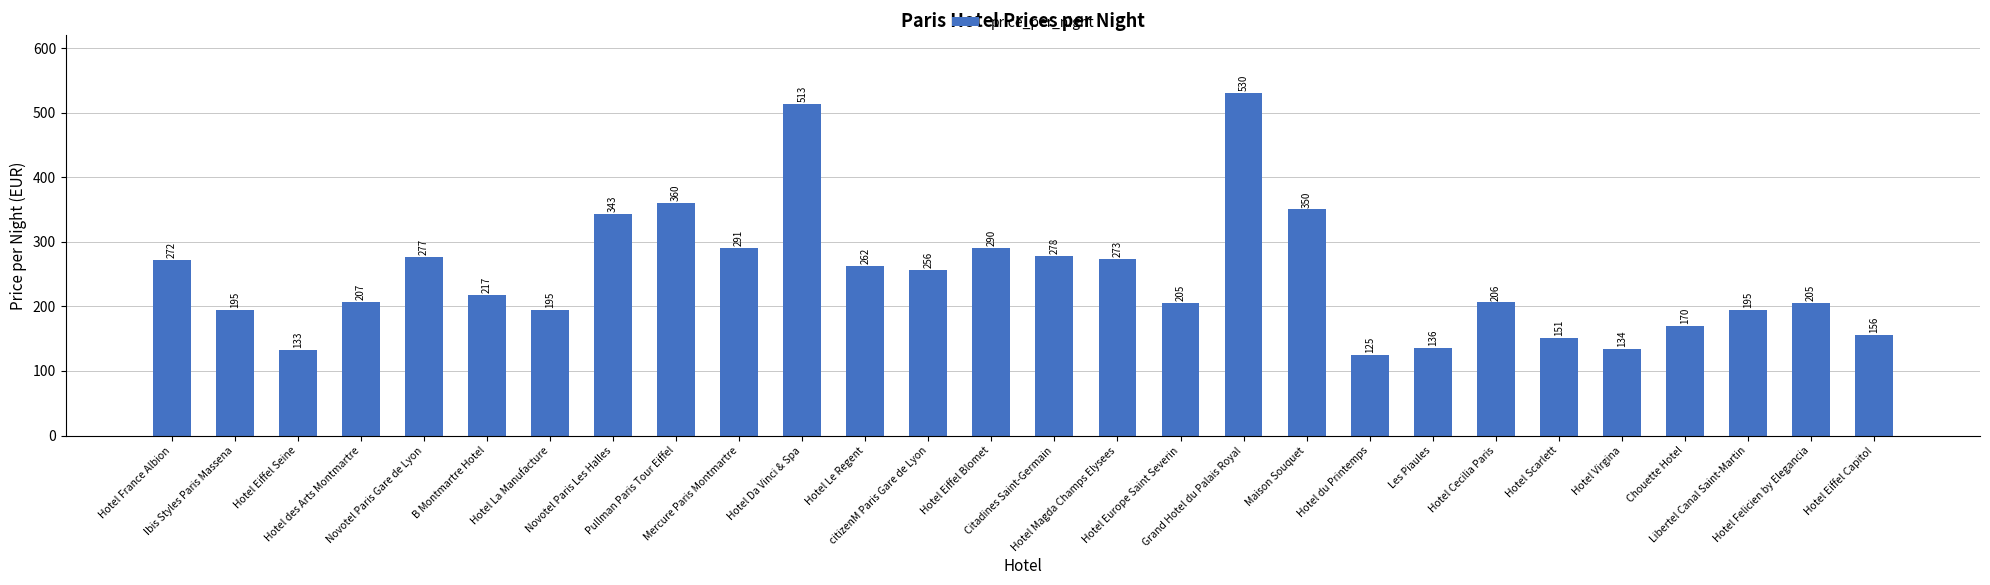

What is the approximate value at Citadines Saint-Germain?

278